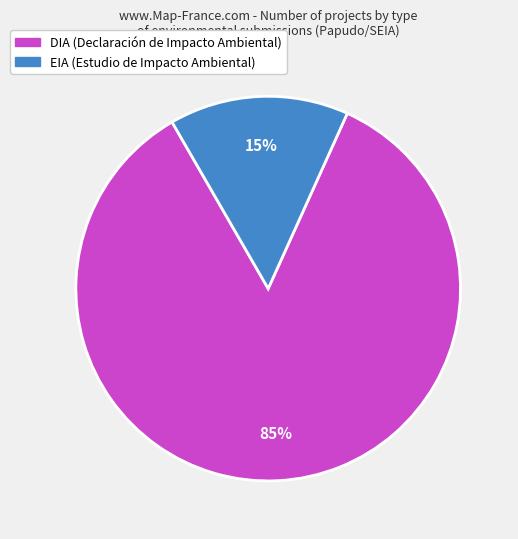

Is it true that DIA is 74% of the pie?

False